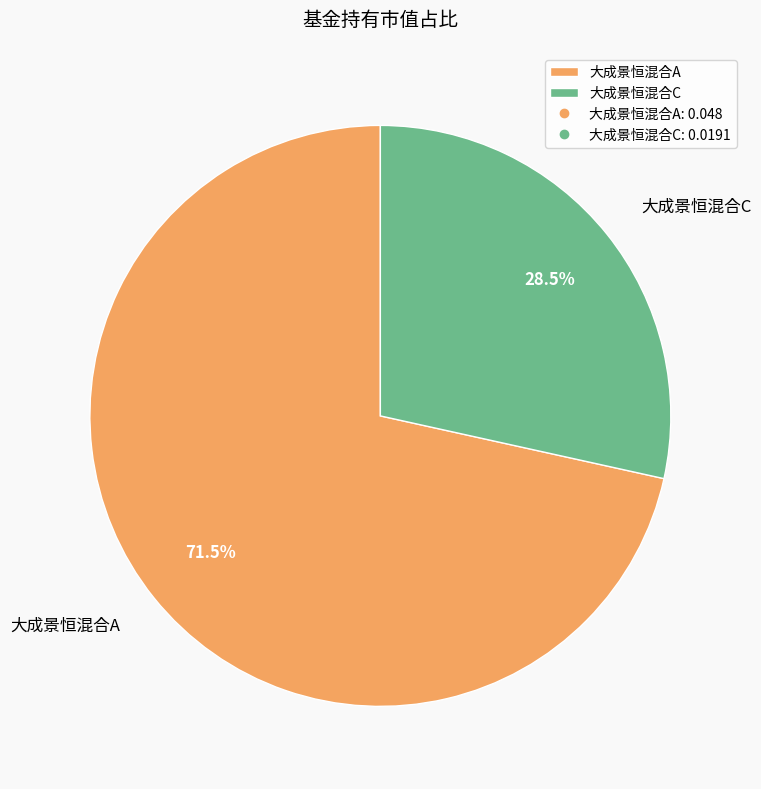

How many slices are in this pie chart?

2